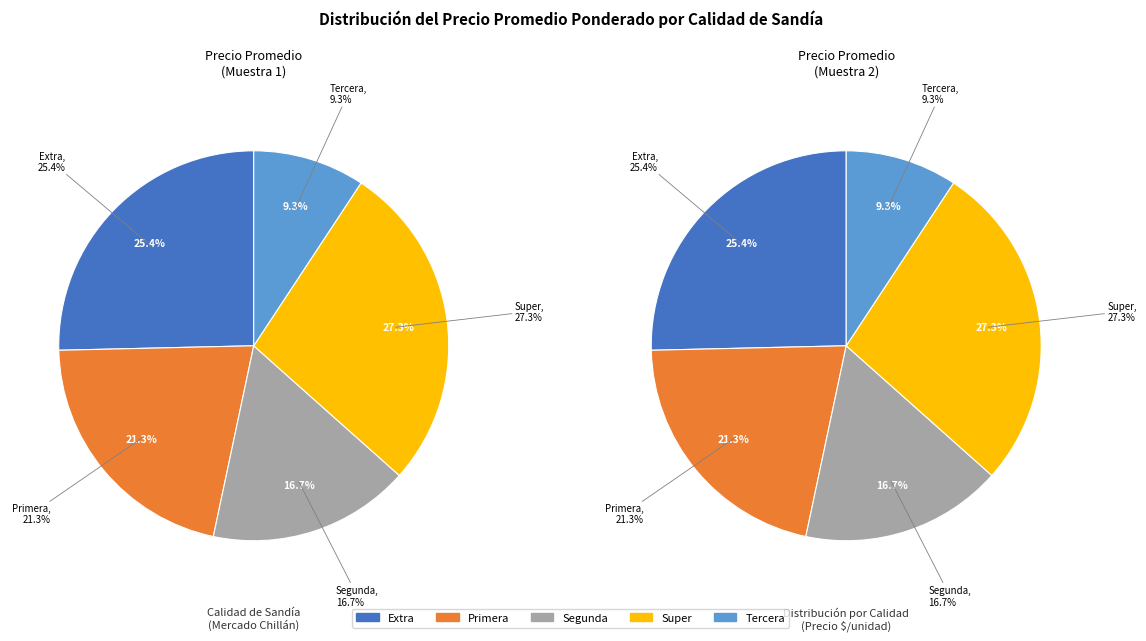

What portion of the pie excludes Tercera?

90.7%